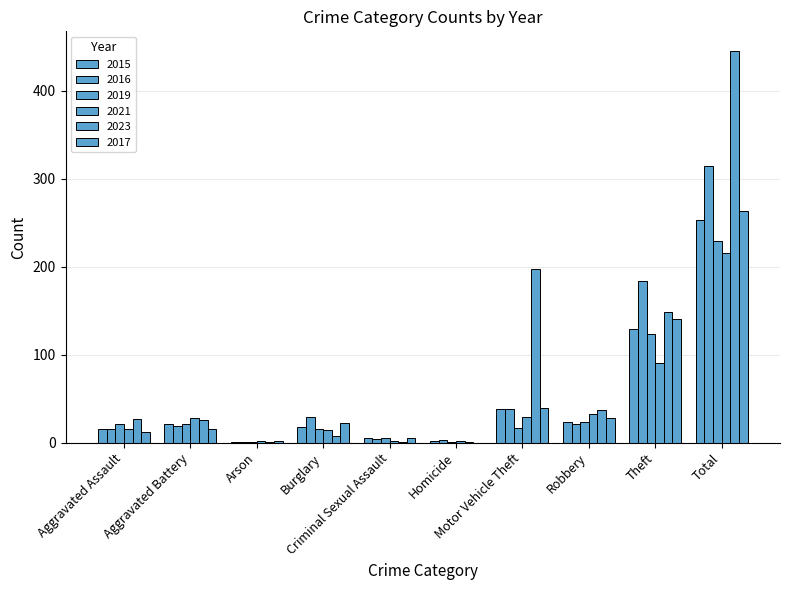

Is it true that 2015 equals 7 at Burglary?

False